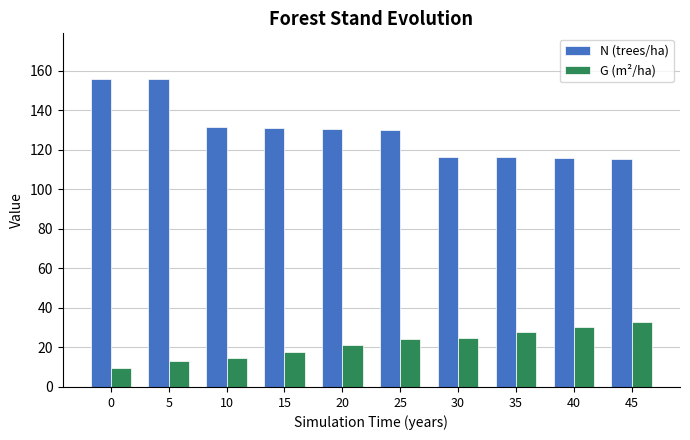

Rank the series by their maximum value, from highest to lowest.

N (trees/ha), G (m²/ha)